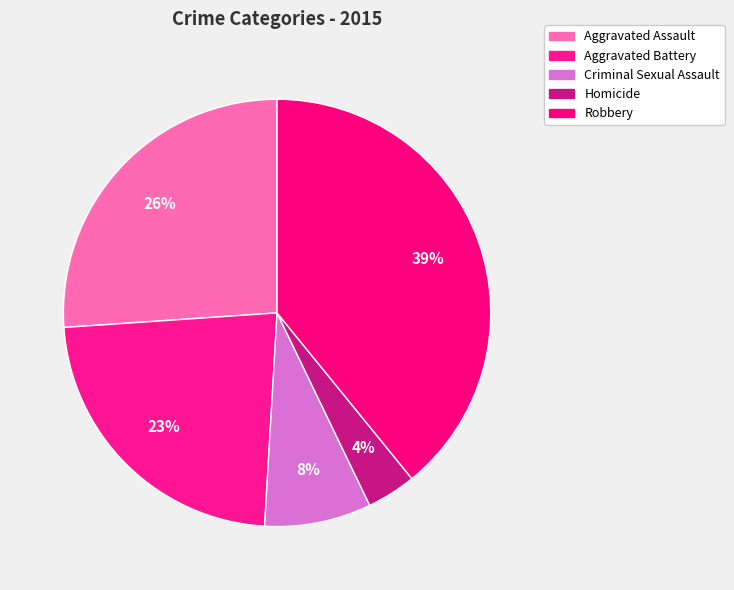

Approximately how many times larger is the value at Robbery compared to Aggravated Assault?

1.5